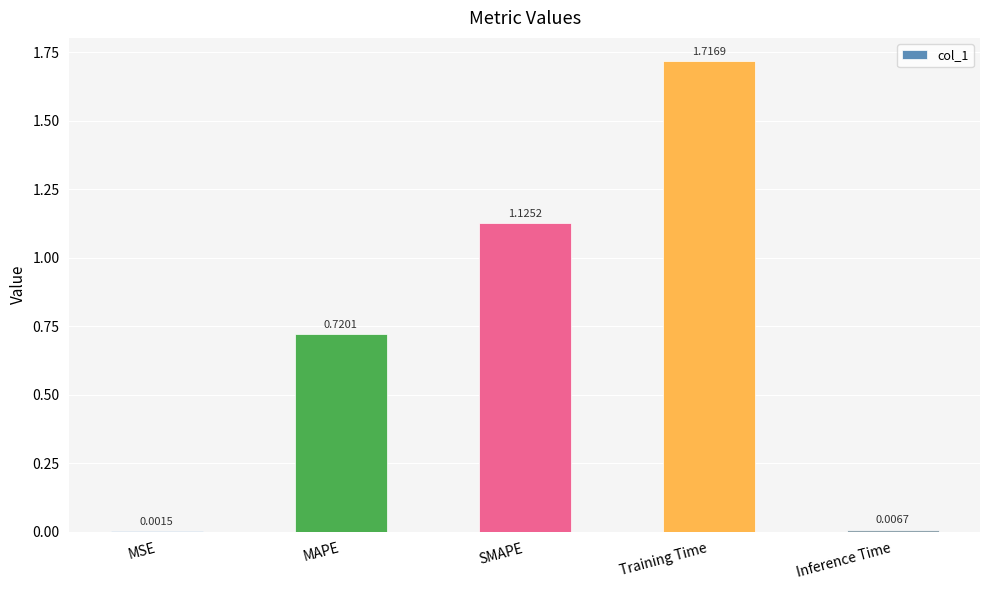

Where is the data nearest to the value 0?

MSE